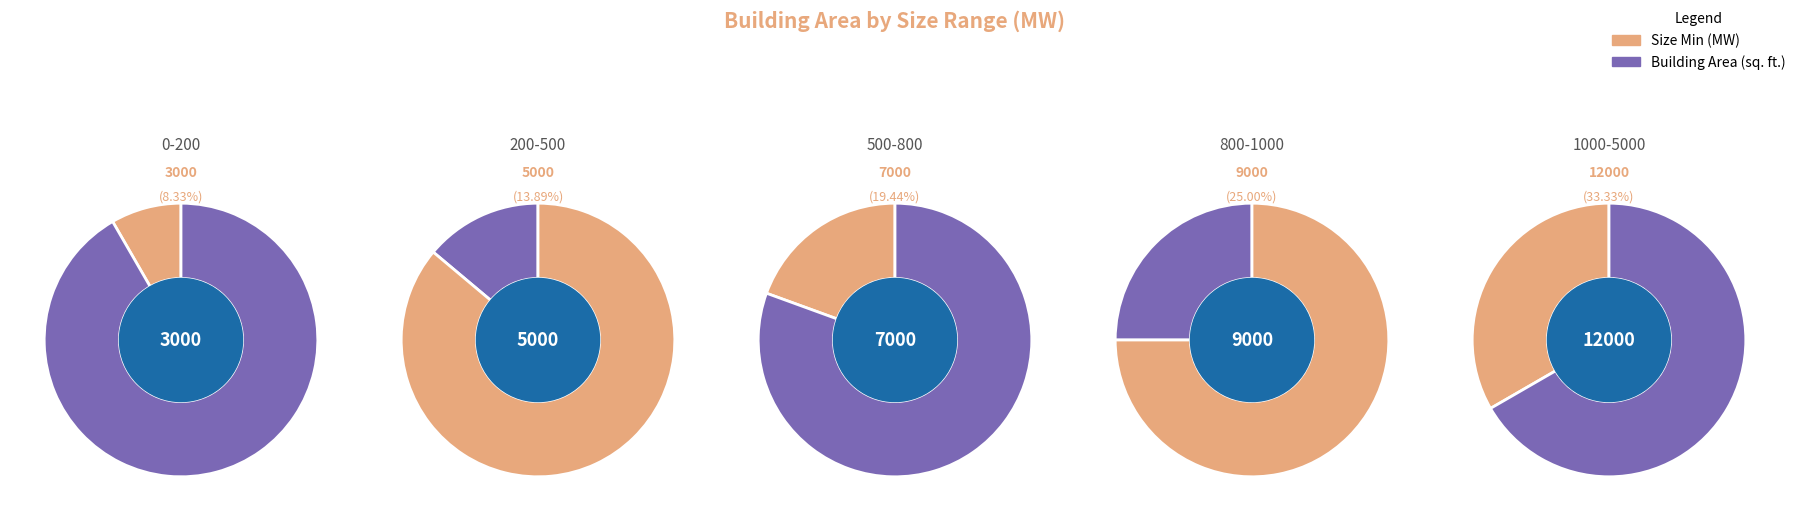

Count the number of slices in the pie.

5